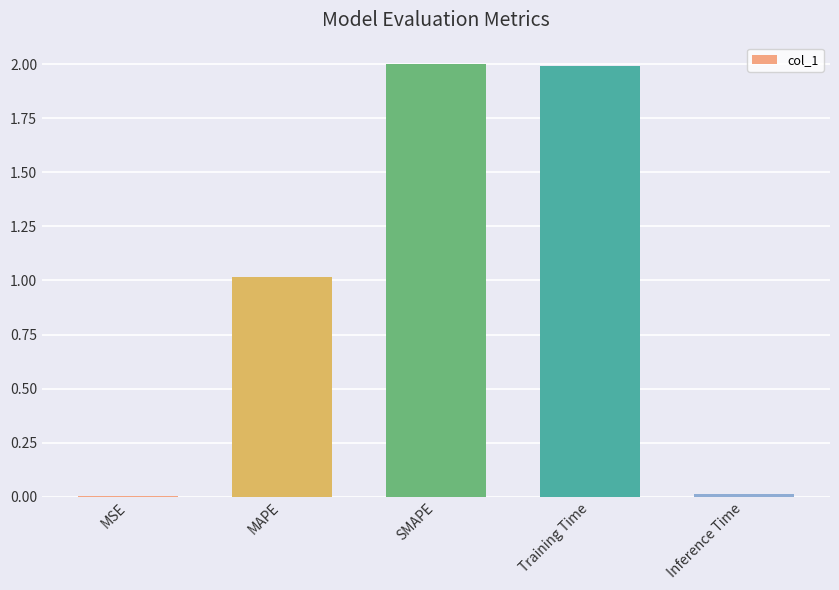

Which has a higher value, MAPE or MSE?

MAPE